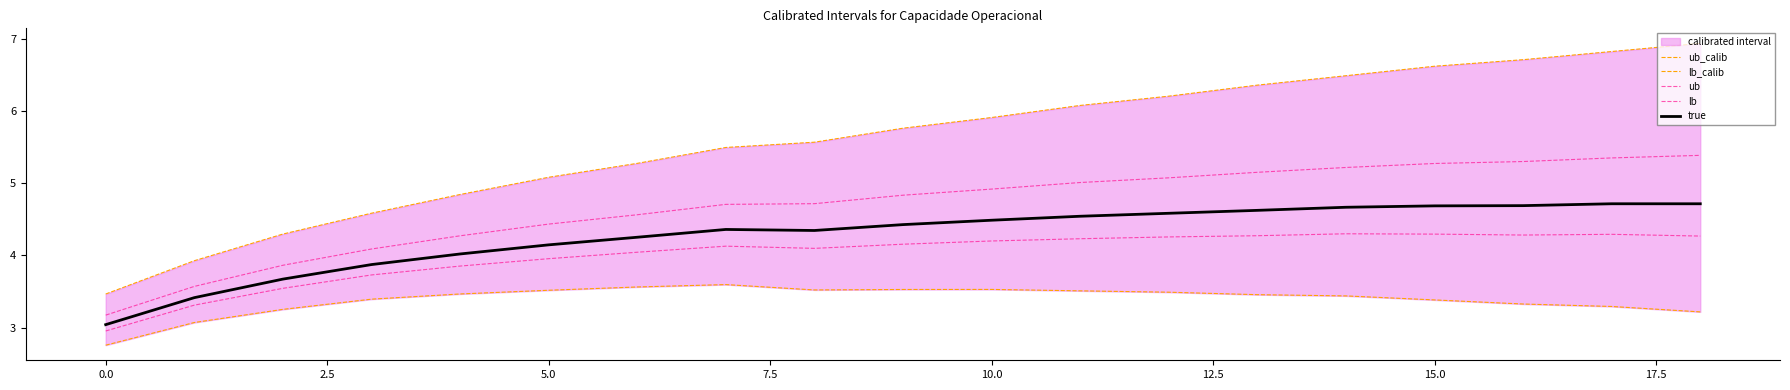

What is the sum of the lb_calib values at 15 and 10?

6.9